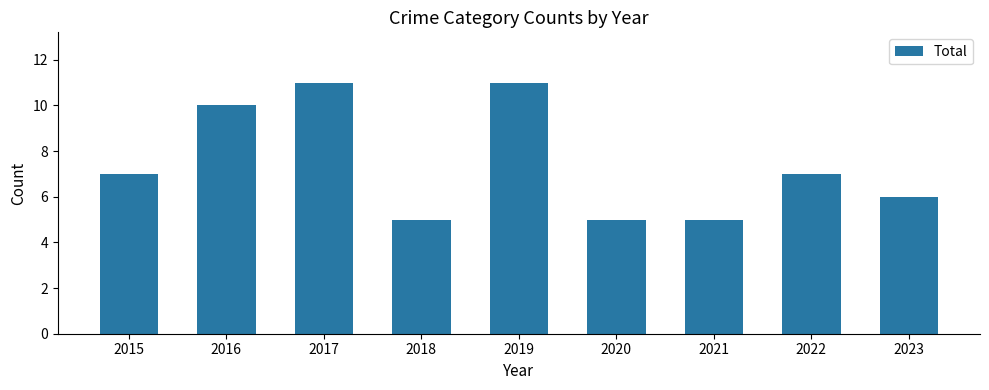

Count the number of data series in this chart.

1